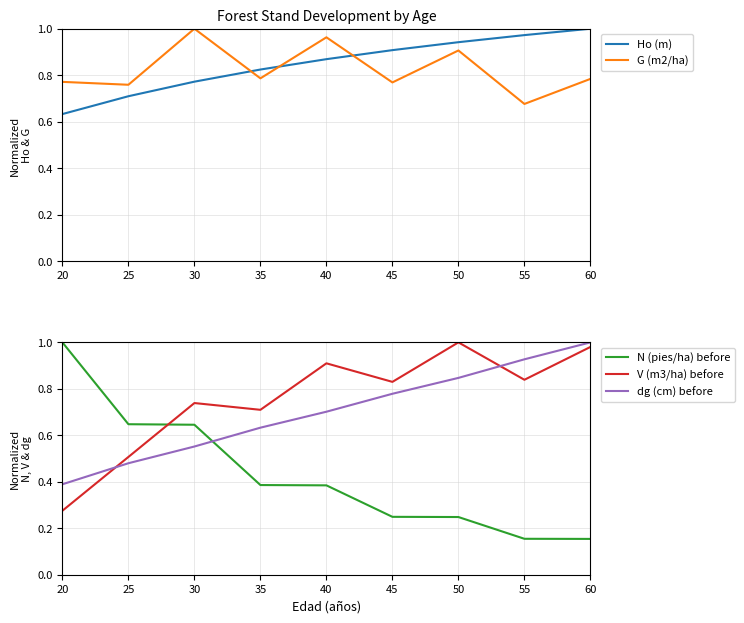

Reading left to right, list all the values displayed in this chart.

Ho (m): 20=0.6	25=0.7	30=0.8	35=0.8	40=0.9	45=0.9	50=0.9	55=1.0	60=1.0
G (m2/ha): 20=0.8	25=0.8	30=1.0	35=0.8	40=1.0	45=0.8	50=0.9	55=0.7	60=0.8
N (pies/ha) before: 20=1.0	25=0.6	30=0.6	35=0.4	40=0.4	45=0.2	50=0.2	55=0.2	60=0.2
V (m3/ha) before: 20=0.3	25=0.5	30=0.7	35=0.7	40=0.9	45=0.8	50=1.0	55=0.8	60=1.0
dg (cm) before: 20=0.4	25=0.5	30=0.6	35=0.6	40=0.7	45=0.8	50=0.8	55=0.9	60=1.0